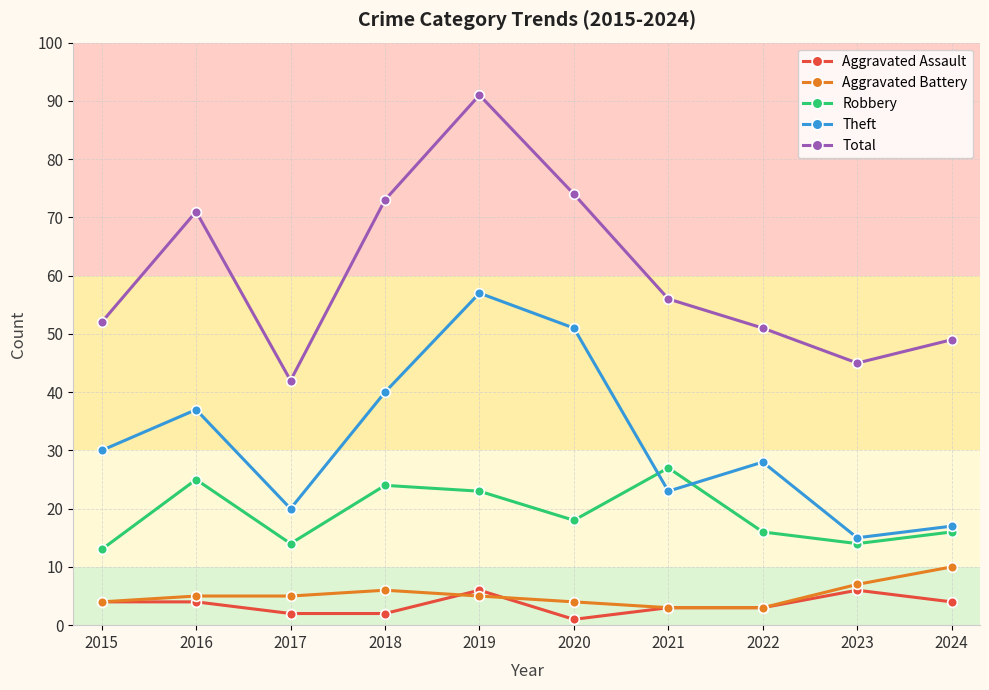

List the series in order of their peak value, highest first.

Total, Theft, Robbery, Aggravated Battery, Aggravated Assault